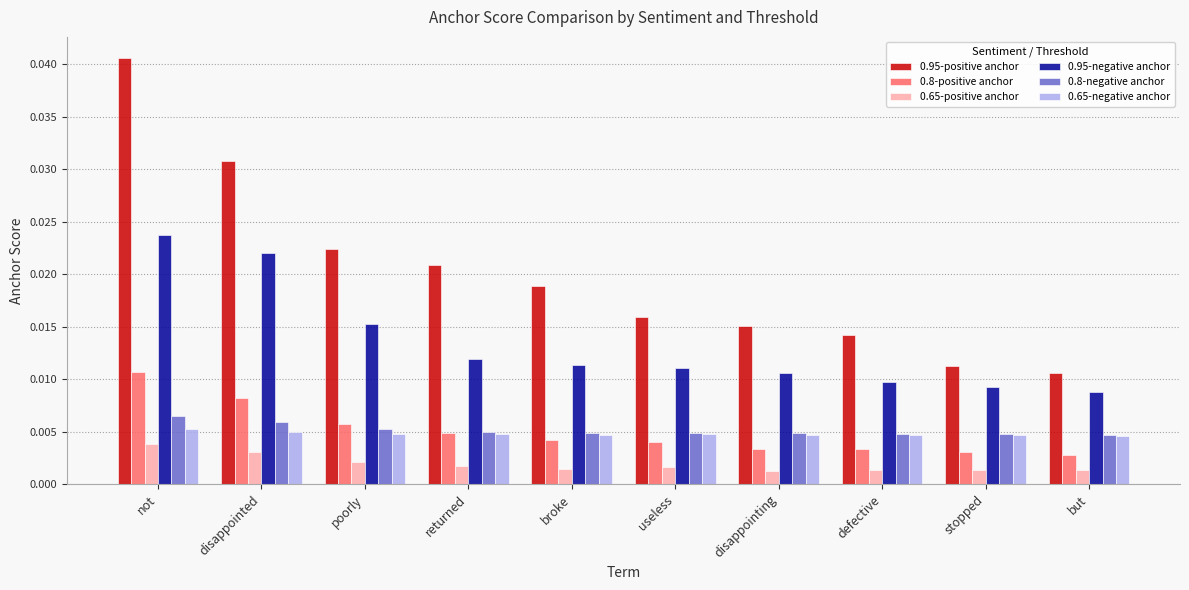

Is the value of 0.65-negative anchor at disappointing greater than the value of 0.65-positive anchor at poorly?

Yes